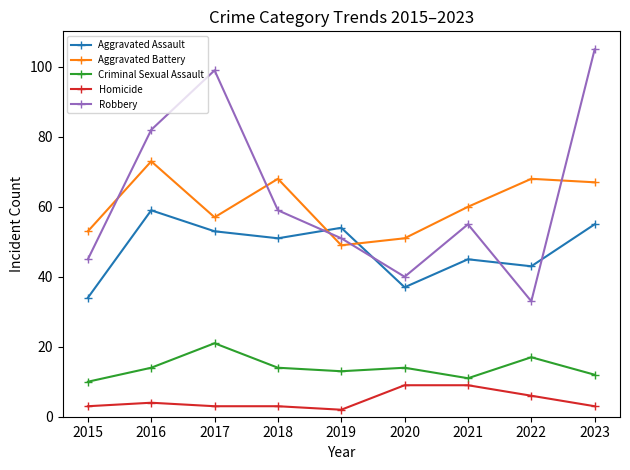

Between 2018 and 2021, which series saw the biggest shift?

Aggravated Battery